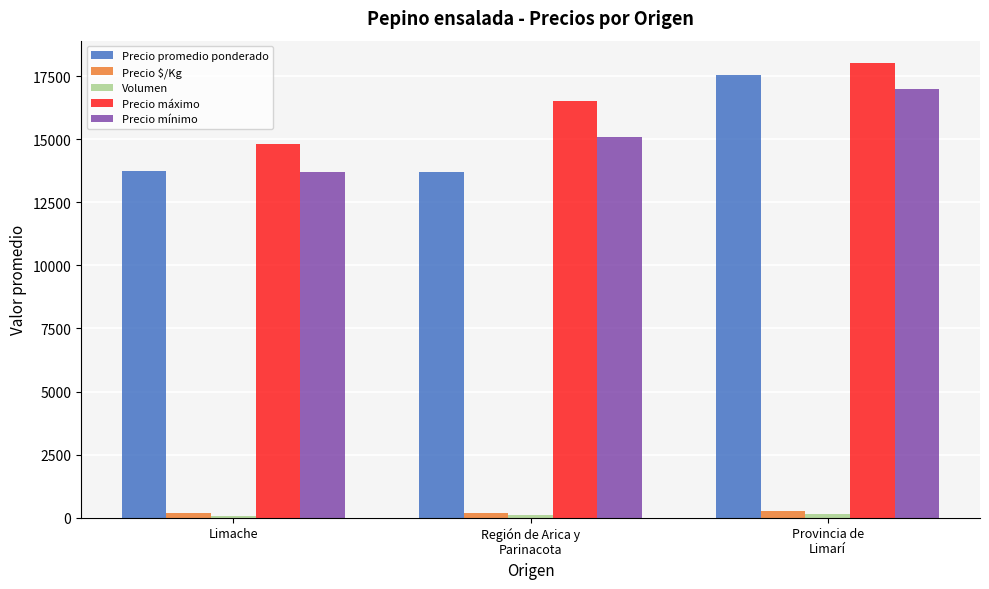

How many distinct data groups are displayed?

5